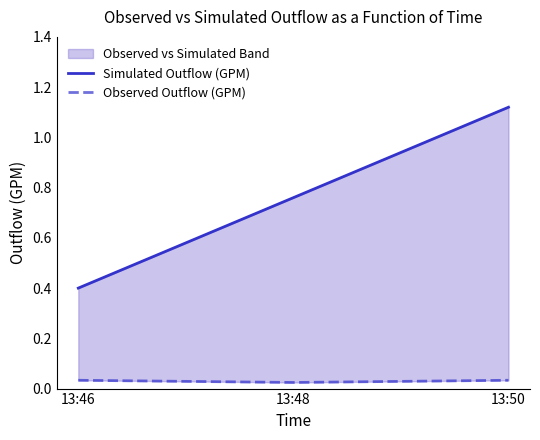

Is it true that Simulated Outflow (GPM) equals 0.3 at 13:50?

False